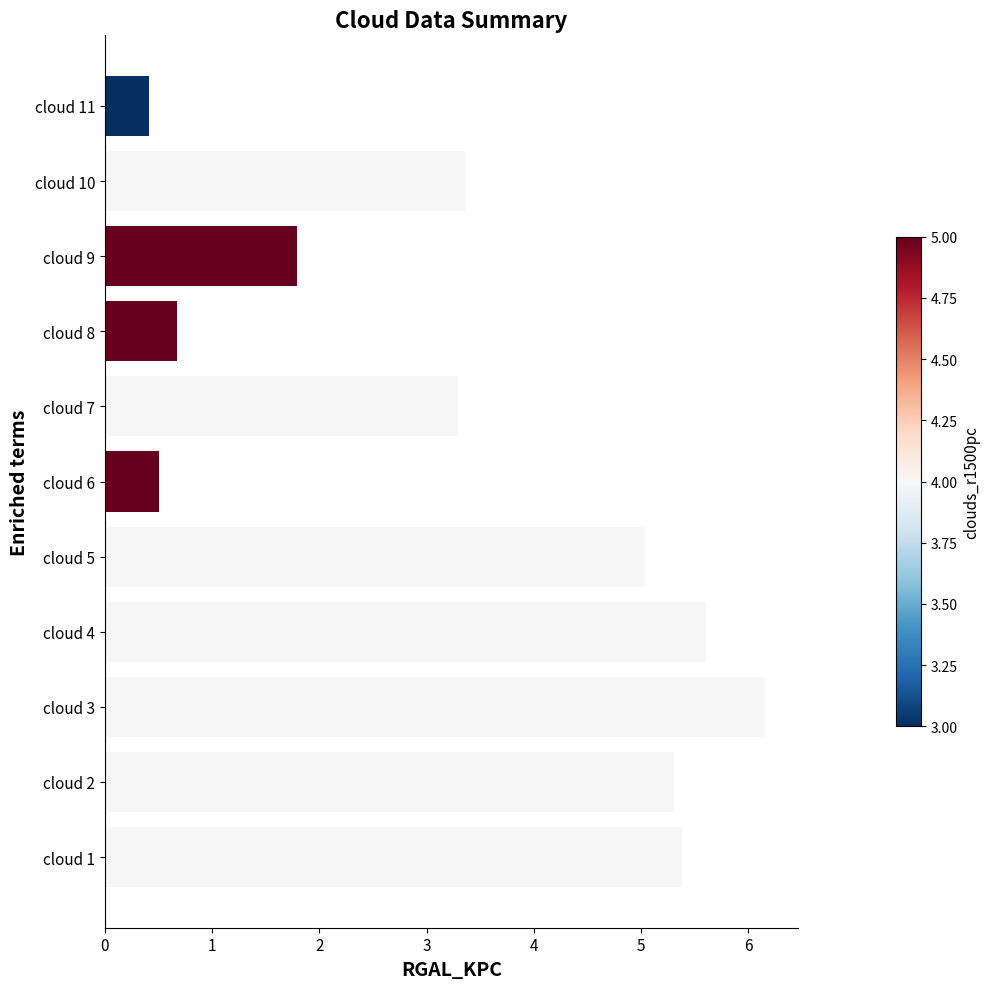

Does the chart contain stacked bars?

No